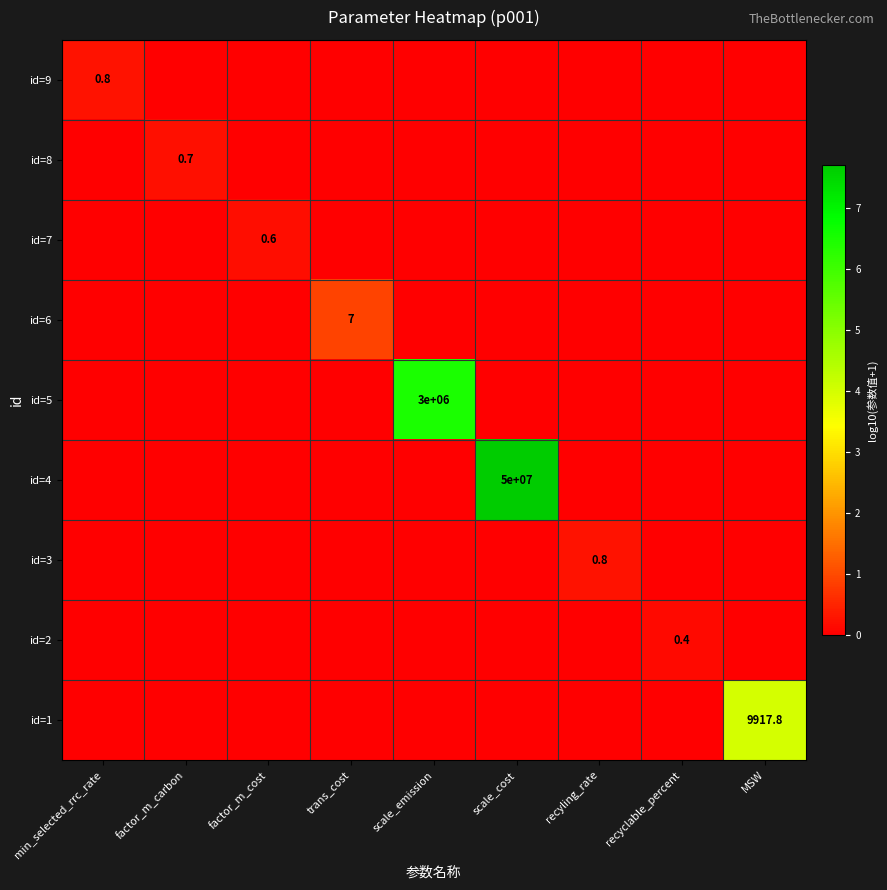

The value of id=2 at recyclable_percent is 0.4. True or false?

True